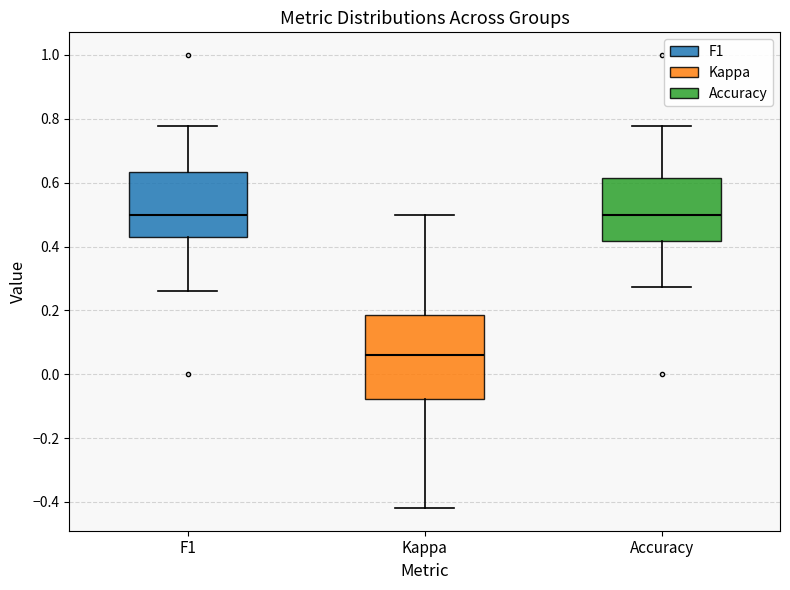

Comparing the boxes themselves (not the whiskers), which one is the tallest?

Kappa